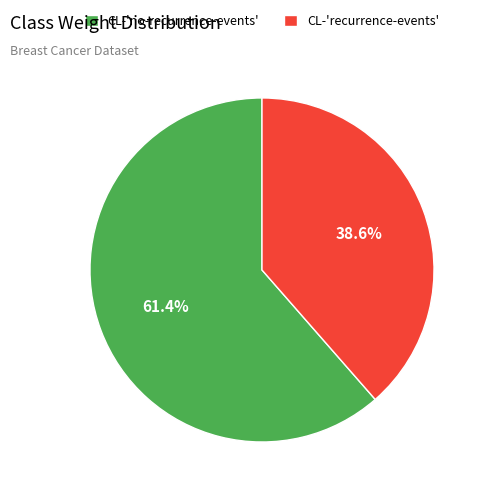

To the nearest percent, what is the average slice percentage?

50%